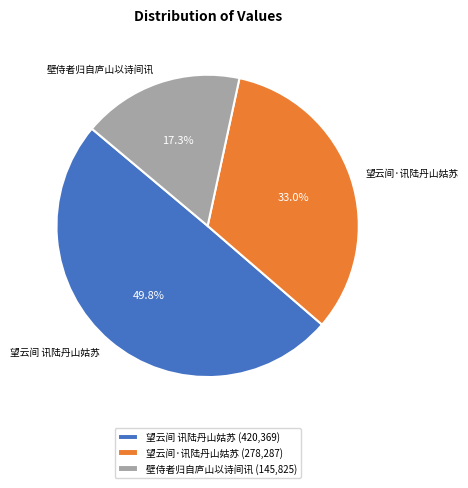

Count the number of slices in the pie.

3